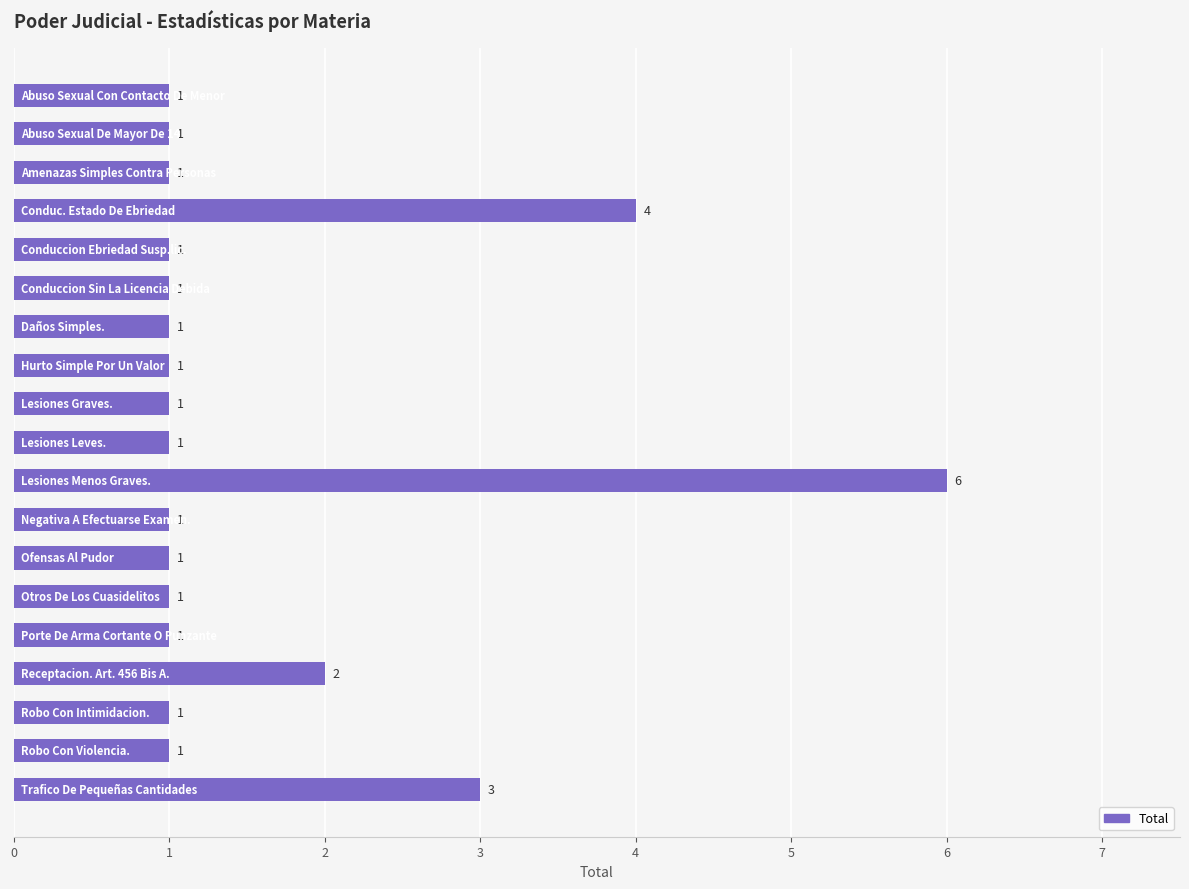

Count the values in the range 1 to 2.

16